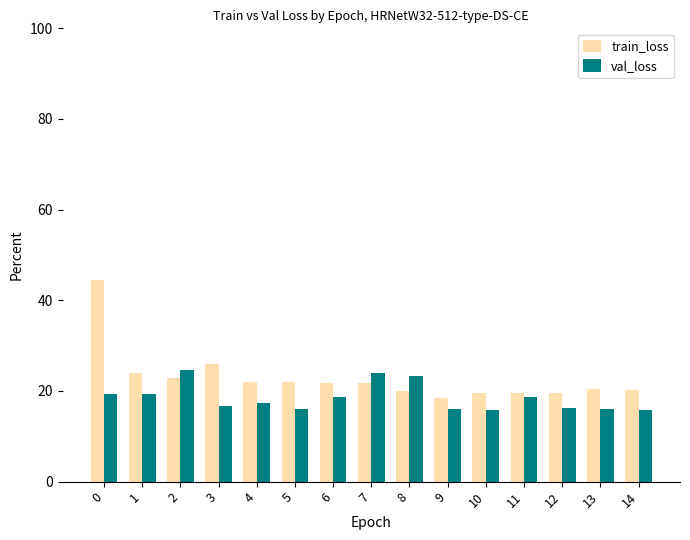

What is the sum of all train_loss values?

342.1